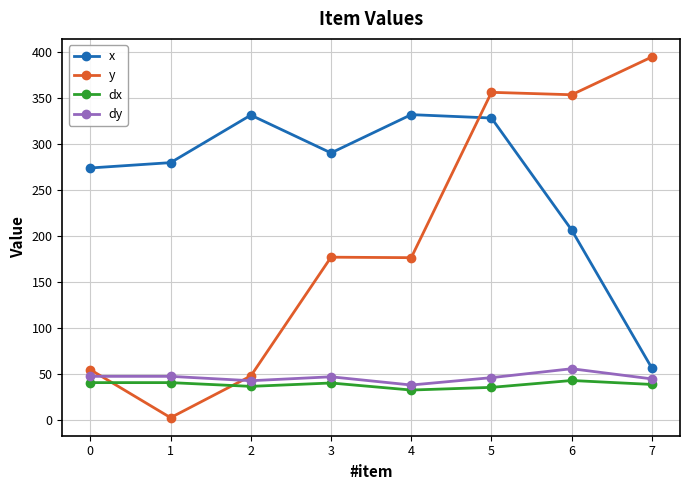

What is the smallest value displayed?

2.6